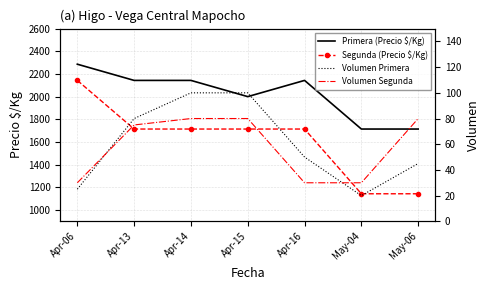

Which series has the widest spread of values?

Segunda (Precio $/Kg)